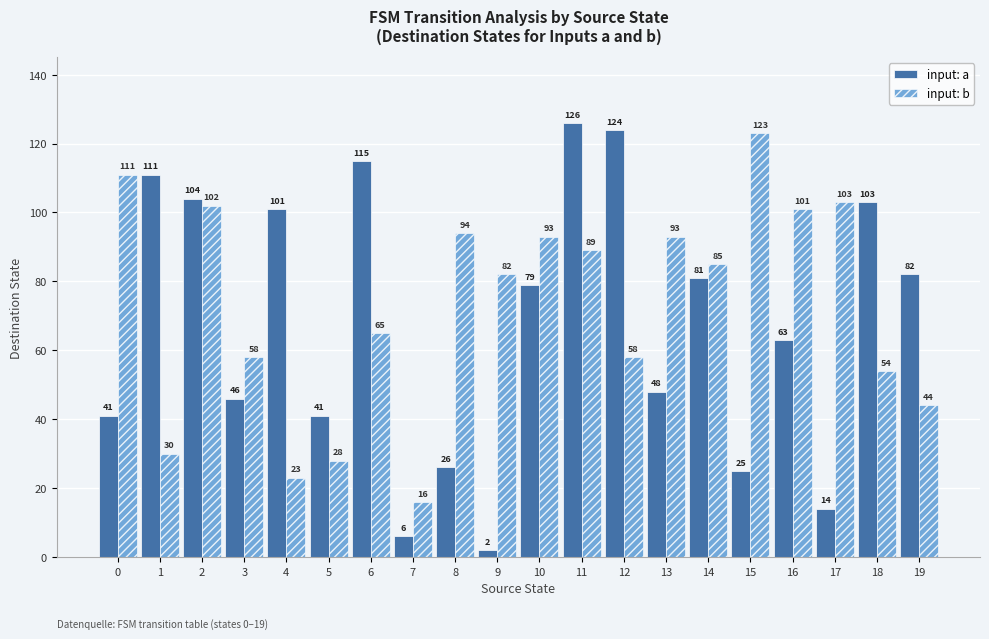

At which category is the sum across all series the highest?

11